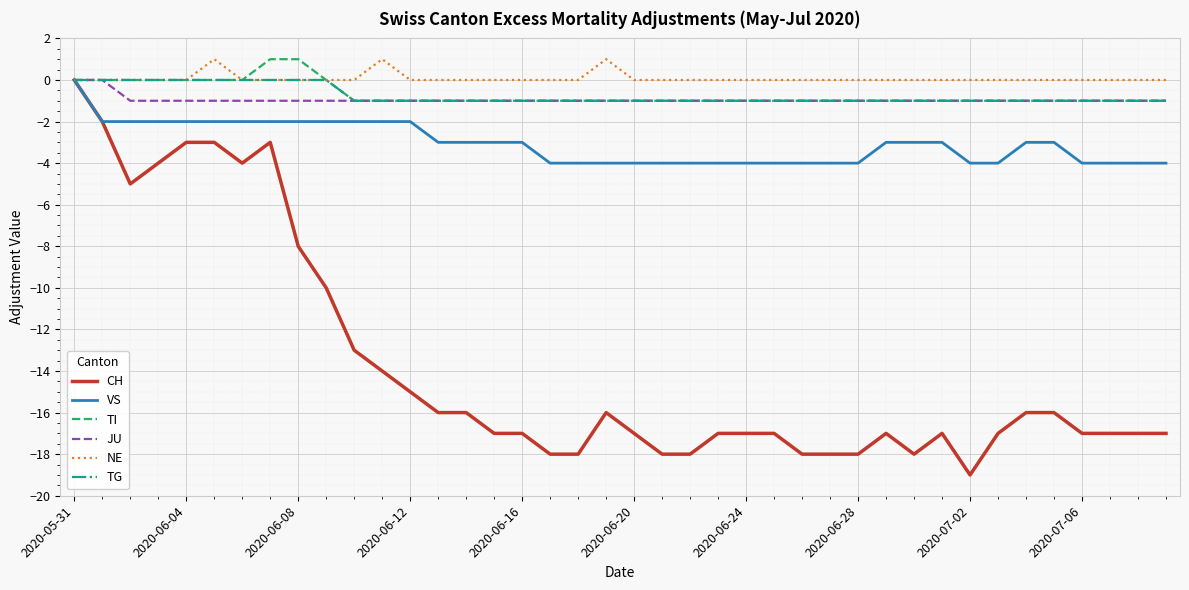

What is the minimum value for VS?

-4